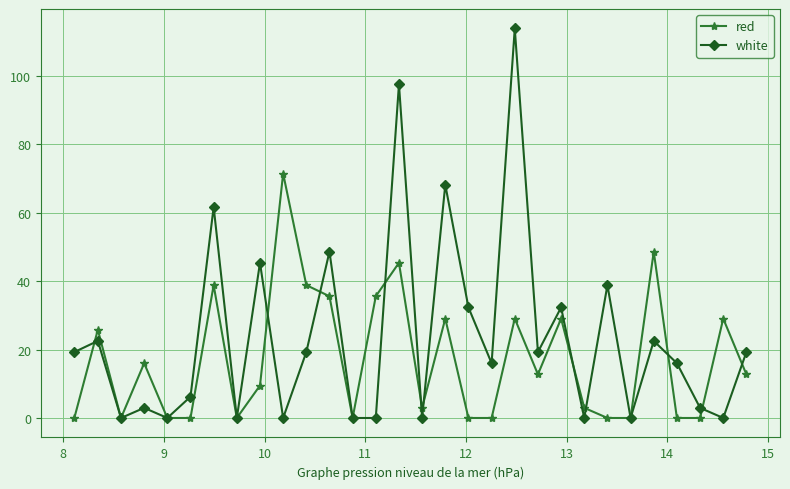

Which series has the largest total across all categories?

white